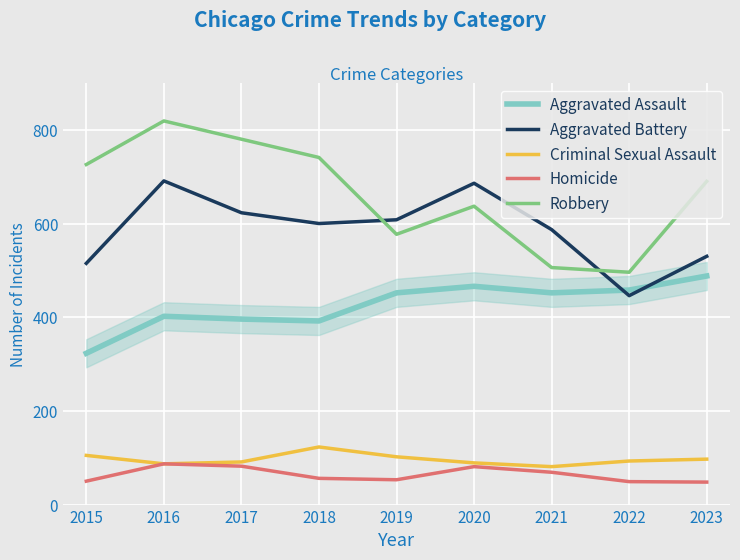

True or false: Robbery and Aggravated Assault cross at least once.

False